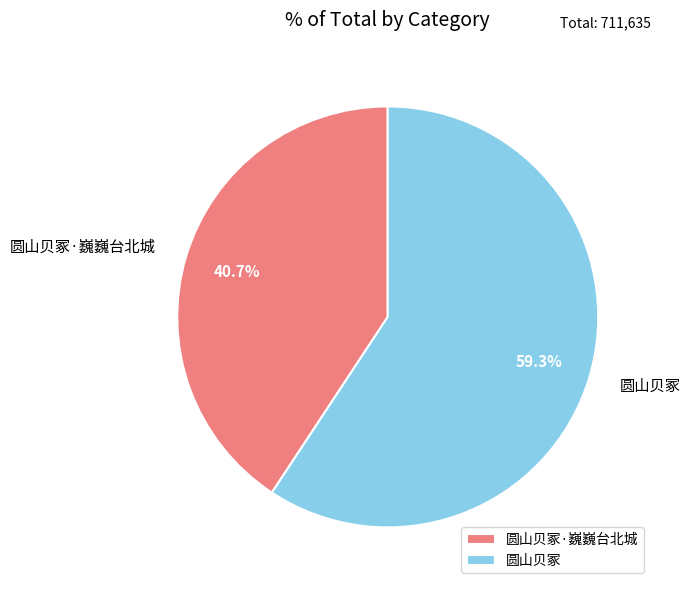

Is it true that 圆山贝冢·巍巍台北城 is 41% of the pie?

True